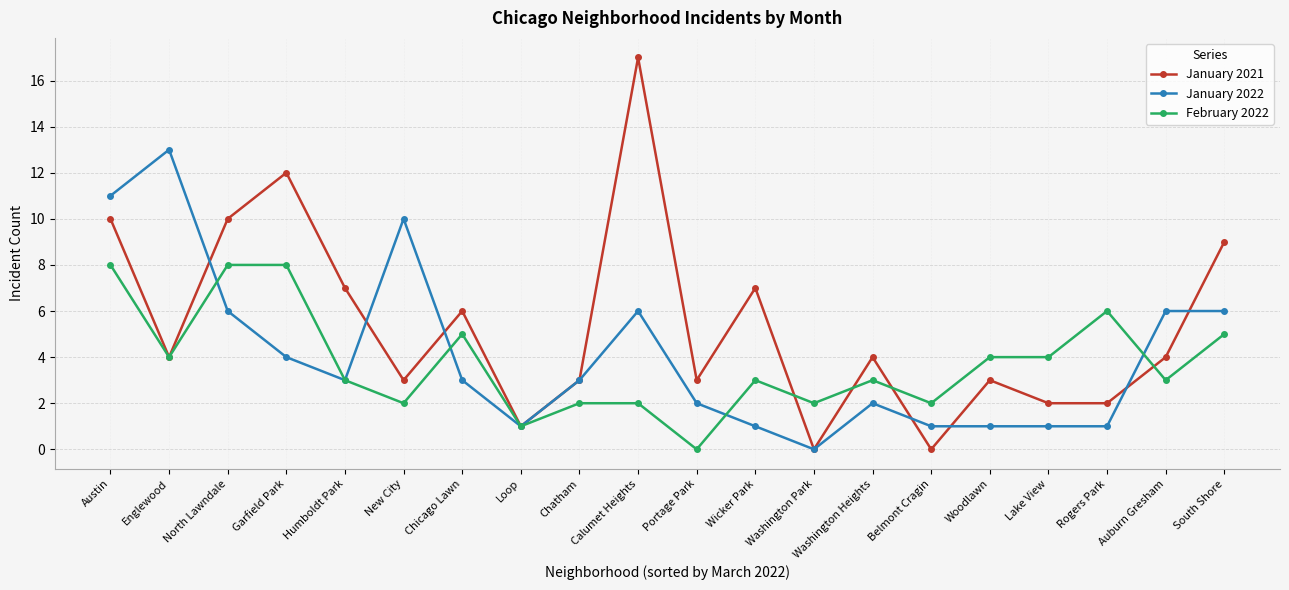

What is the average value of the January 2022 series?

4